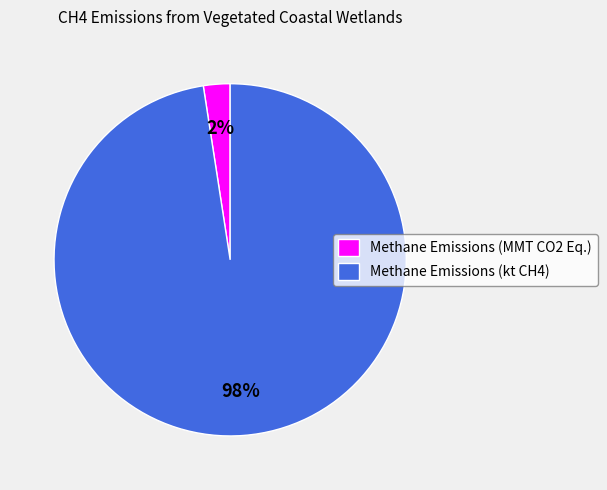

Is there any slice that represents more than half of the pie?

Yes